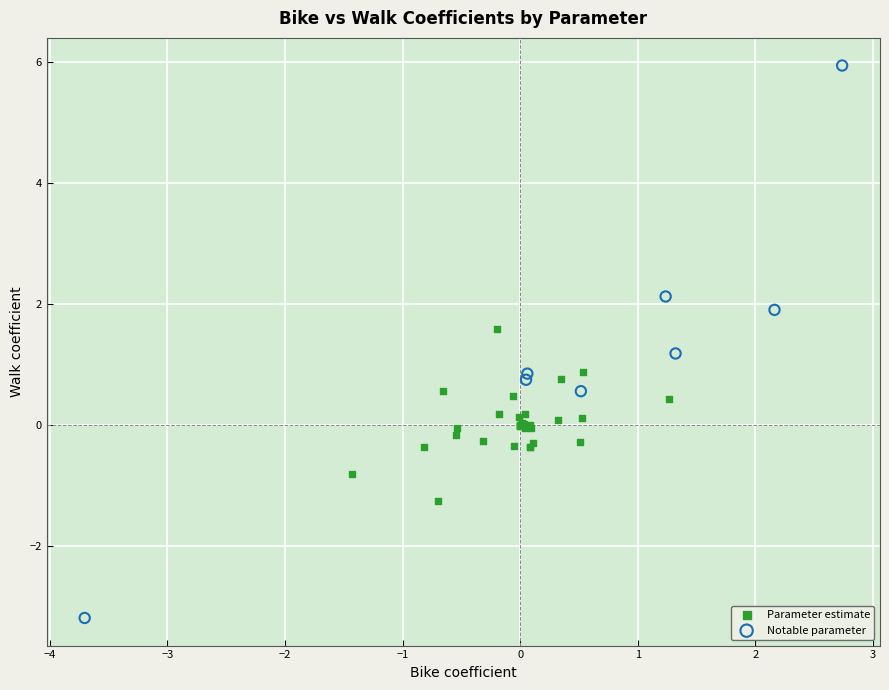

Which series has the widest spread of Y values?

Notable parameter